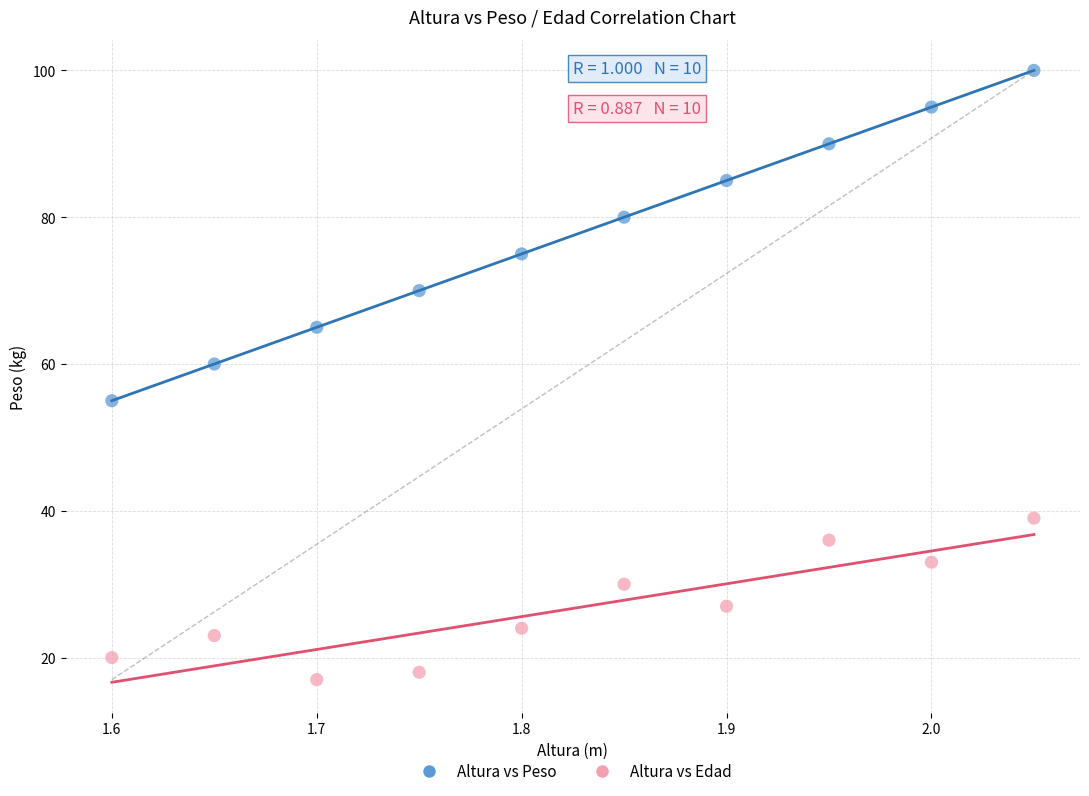

Across all data points, what is the range of Y values (max minus min)?

83